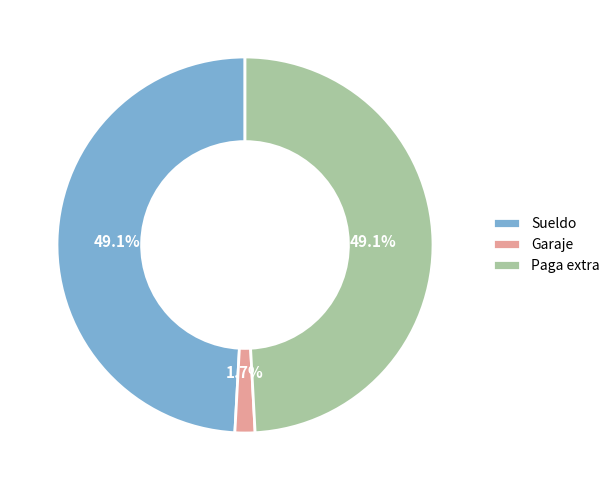

Which has a higher value, Garaje or Sueldo?

Sueldo